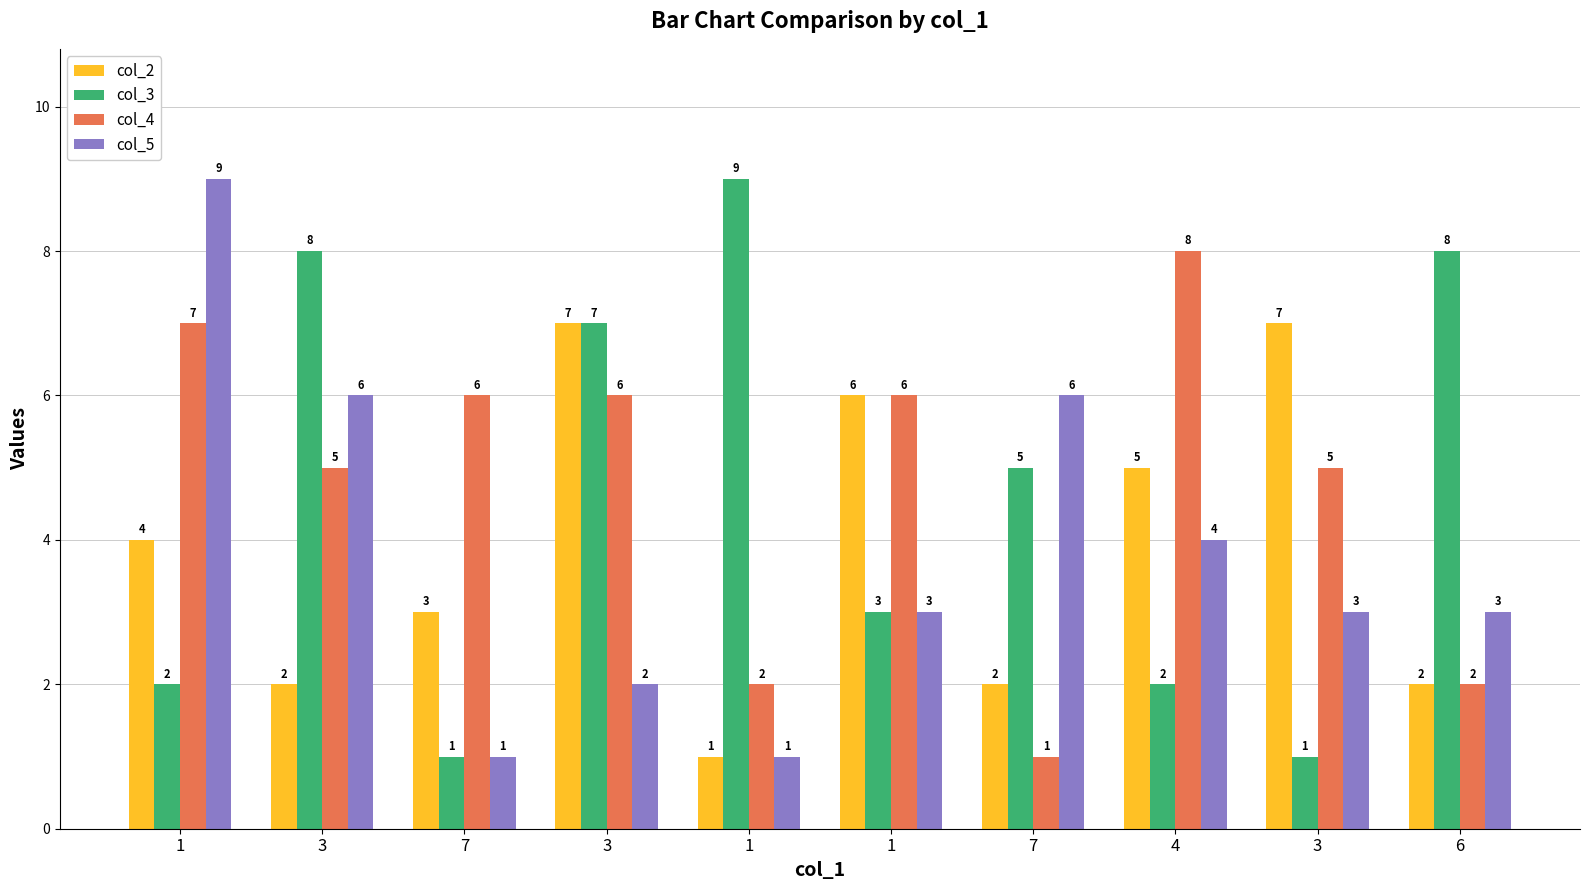

Reading right to left, list all the values displayed in this chart.

col_2: 2	7	5	2	6	1	7	3	2	4
col_3: 8	1	2	5	3	9	7	1	8	2
col_4: 2	5	8	1	6	2	6	6	5	7
col_5: 3	3	4	6	3	1	2	1	6	9